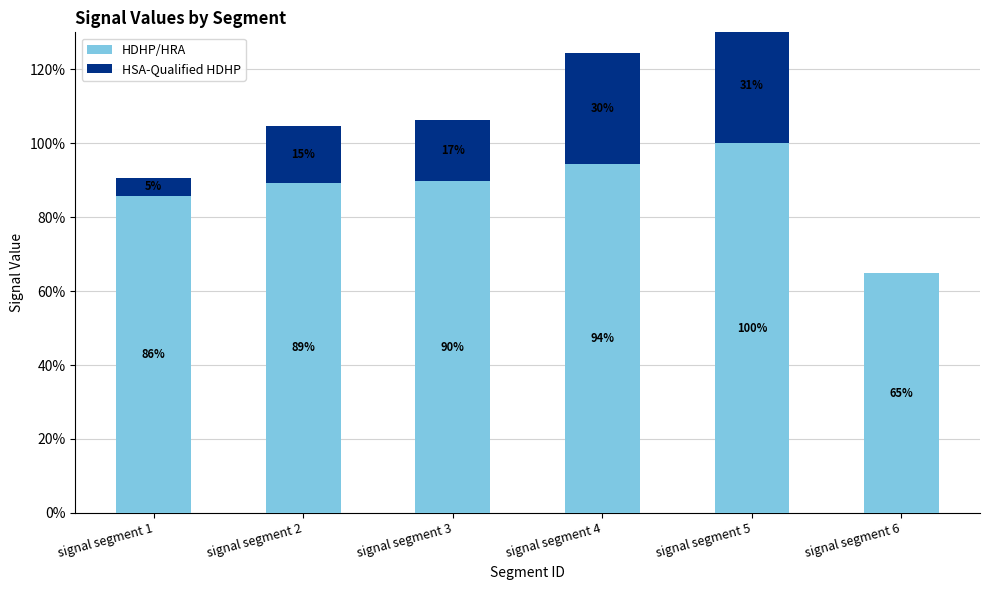

Are the bars grouped side by side (vs. stacked)?

No